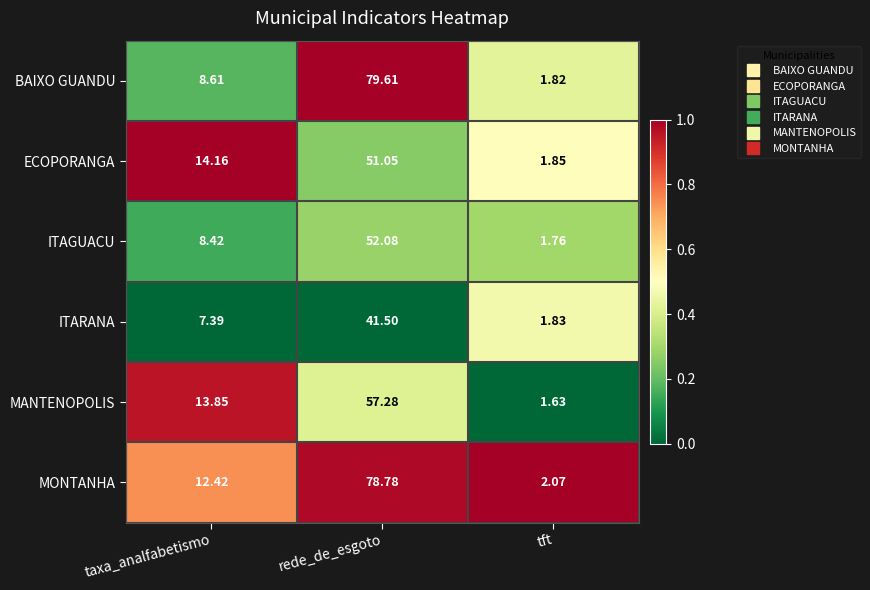

Count the number of data series in this chart.

6